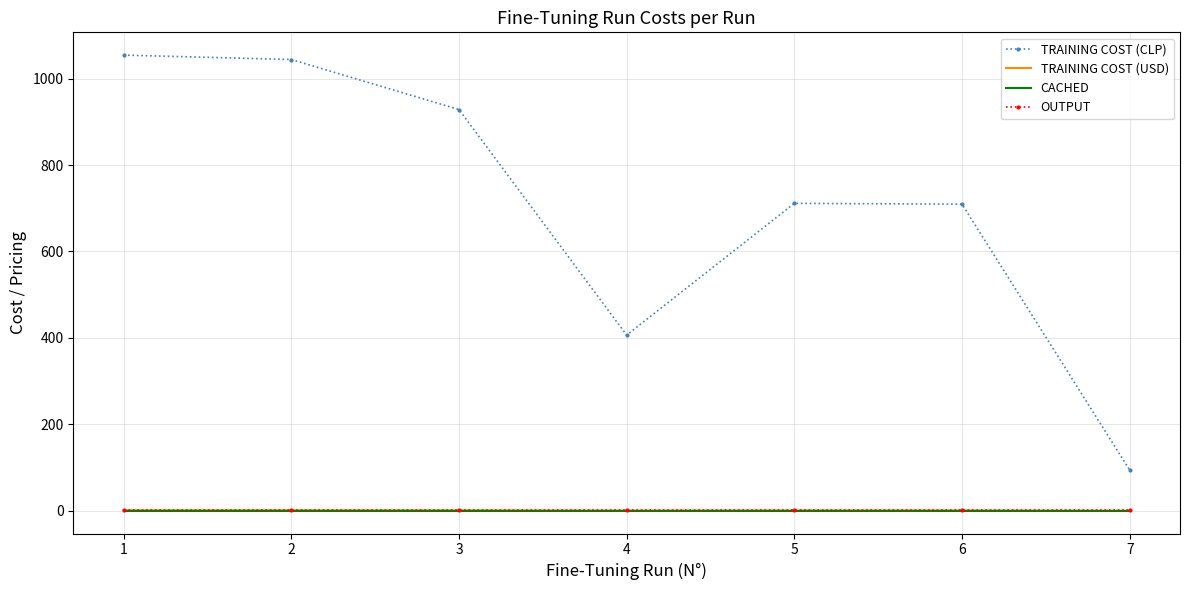

Which series has the largest total across all categories?

TRAINING COST (CLP)